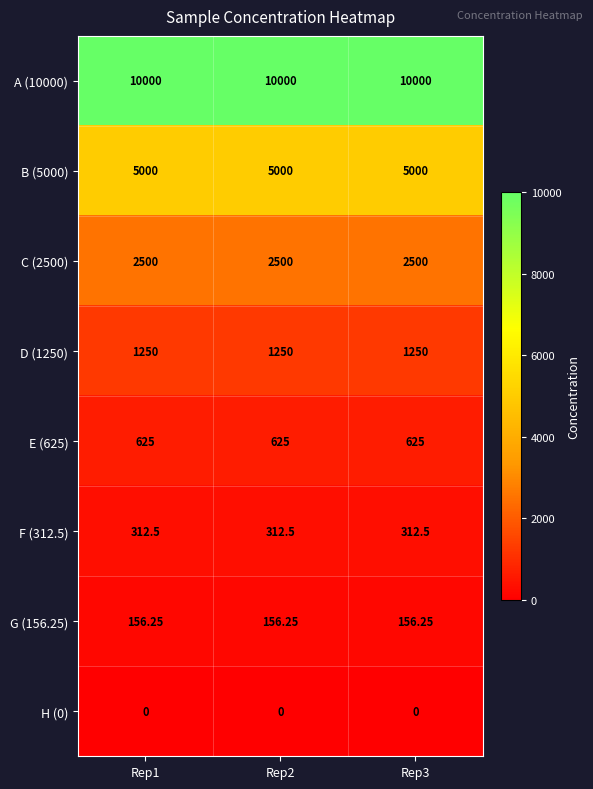

At which category is the sum across all series the highest?

Rep1